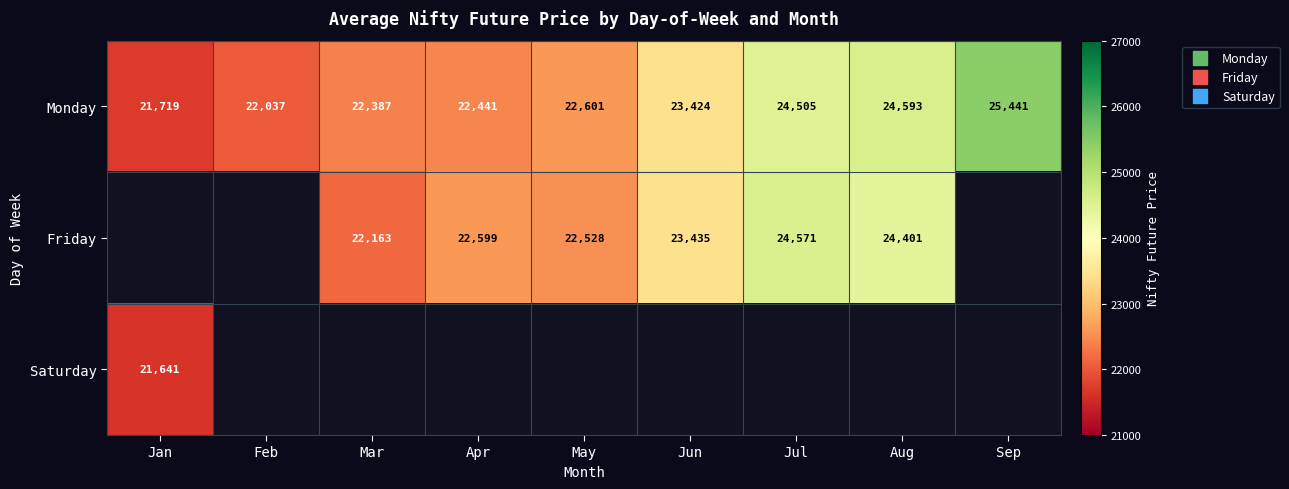

Where is Saturday nearest to the value 21641?

Jan